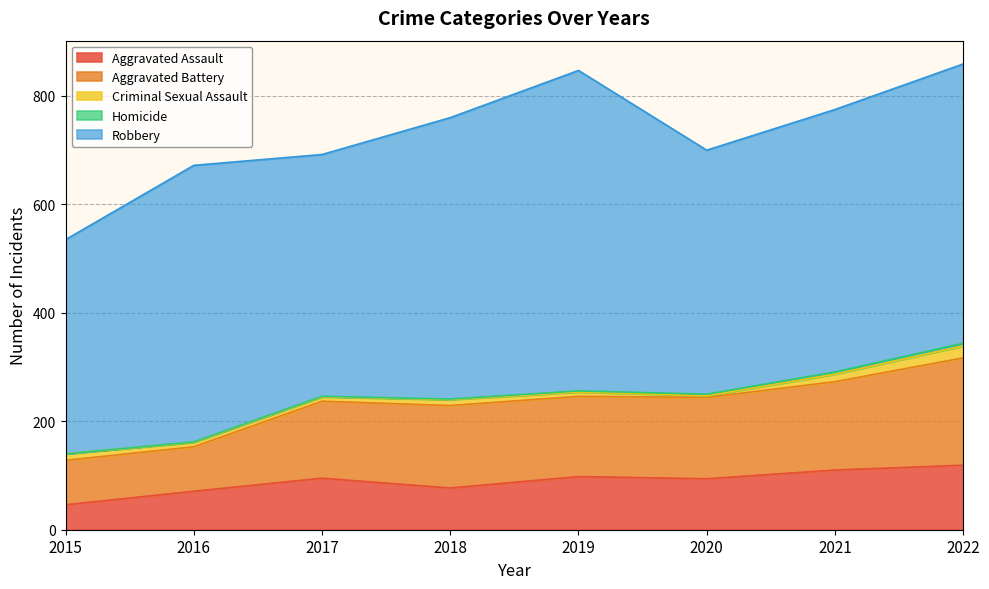

In Criminal Sexual Assault, how many points are higher than both neighbors (excluding endpoints)?

1